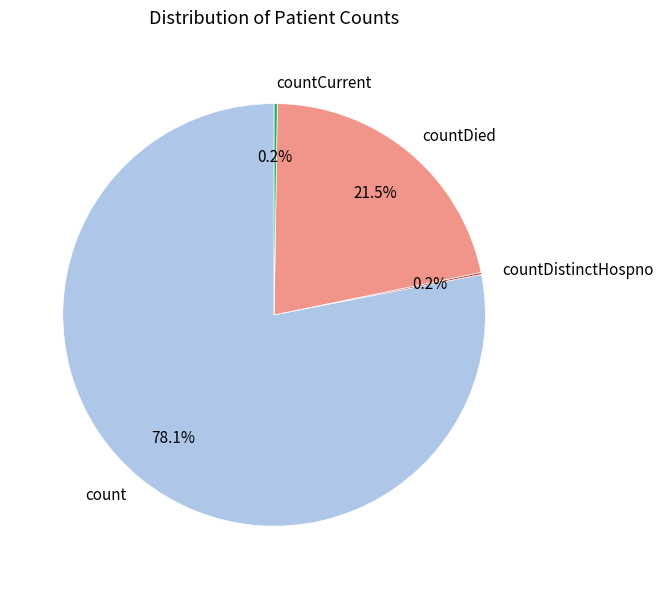

Does count account for over 50% of the chart?

Yes